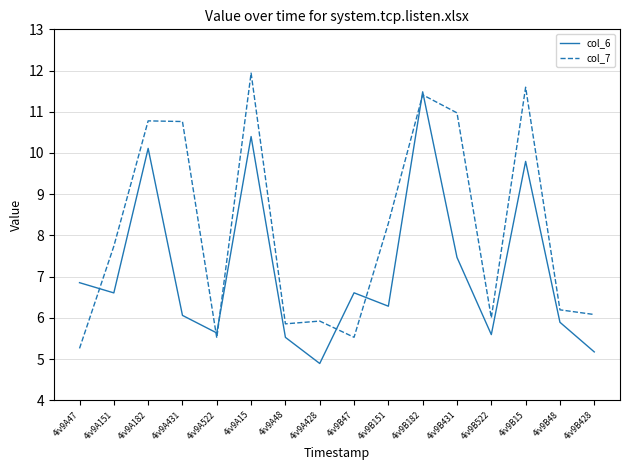

Is it true that col_7 equals 2.1 at 4iv9A48?

False